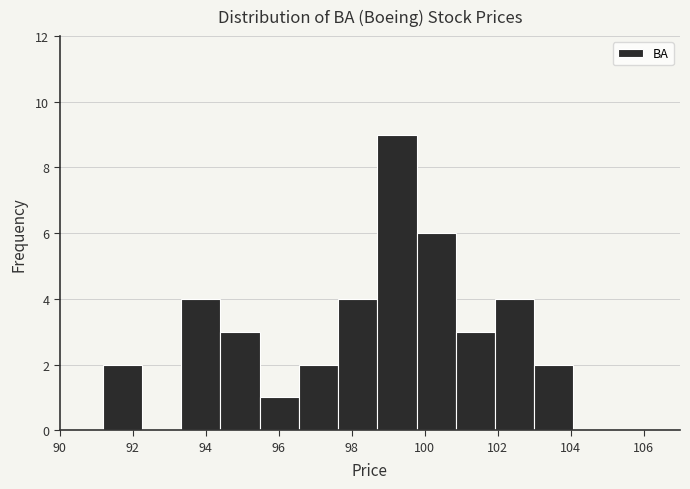

What is the height of the bar covering 94.4 to 95.4 on the x-axis? Neither the bar edges nor the heights are printed on the chart, so give them approximately, as read against the axes.

3